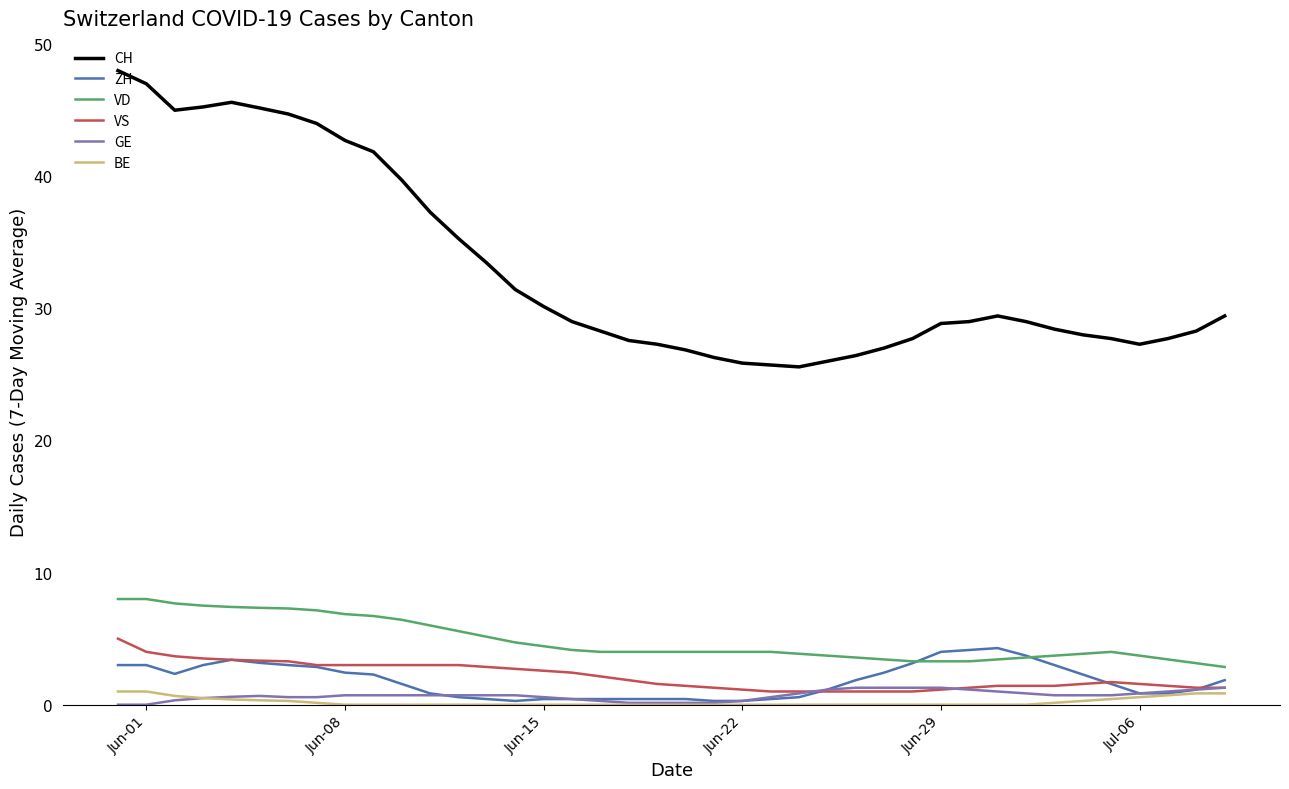

What are all the series names shown in the legend?

CH, ZH, VD, VS, GE, BE